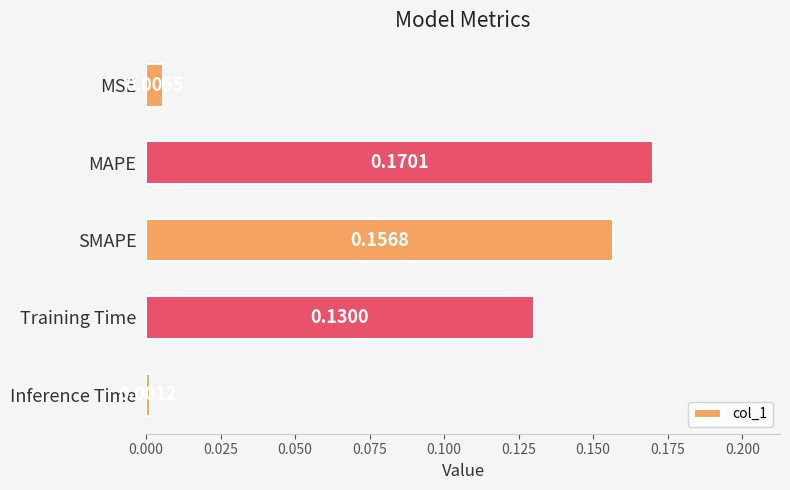

Rank the categories by value from highest to lowest.

MAPE, SMAPE, Training Time, MSE, Inference Time